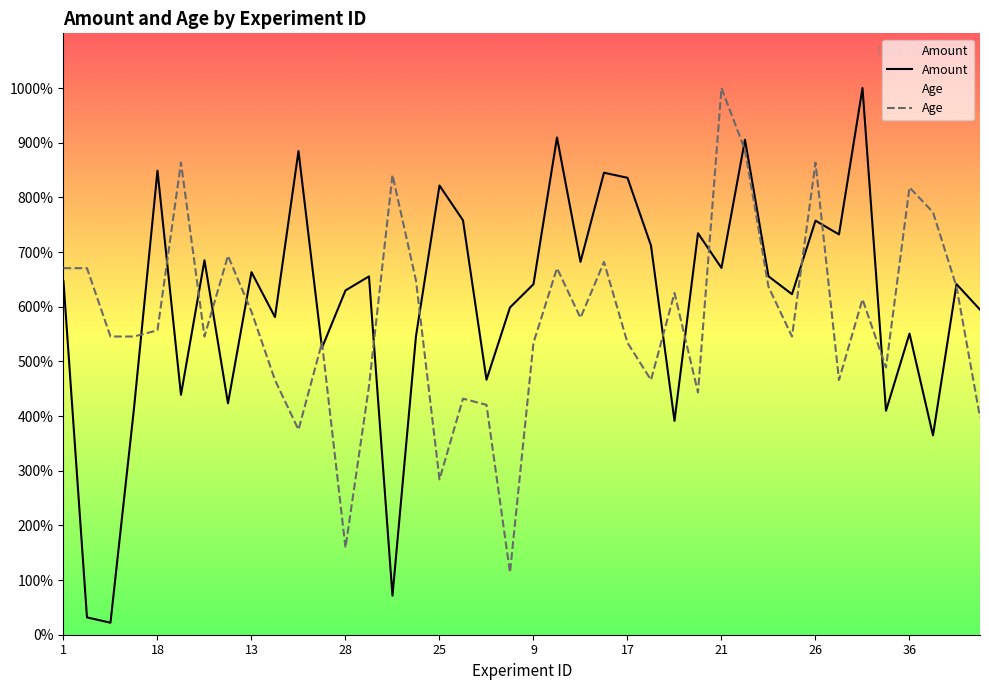

The Age series shows 56789.1 at 22. True or false?

False